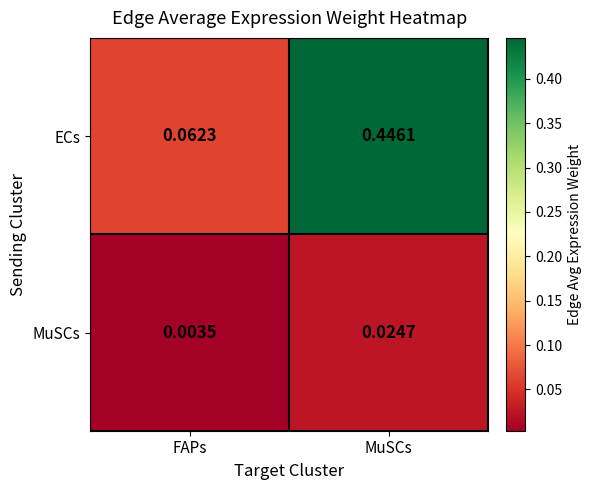

How many distinct data groups are displayed?

2